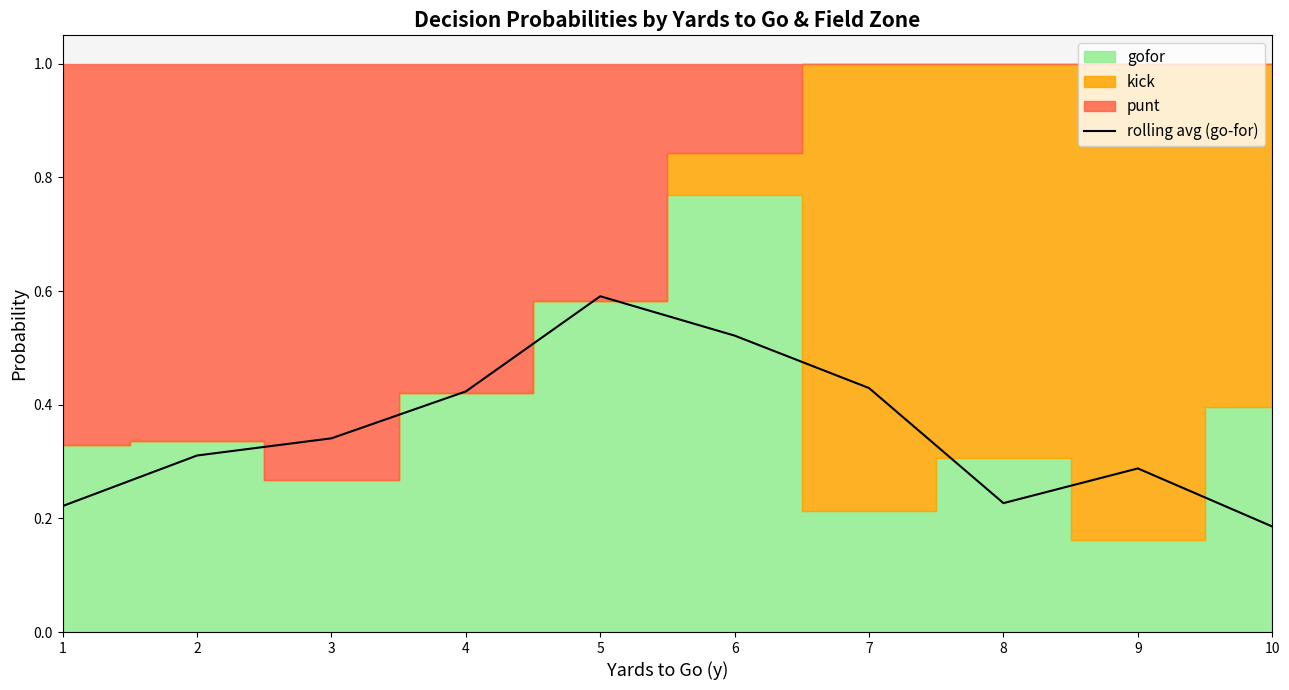

Reading left to right, transcribe all the data shown in this chart.

1=0.2	2=0.3	3=0.3	4=0.4	5=0.6	6=0.5	7=0.4	8=0.2	9=0.3	10=0.2